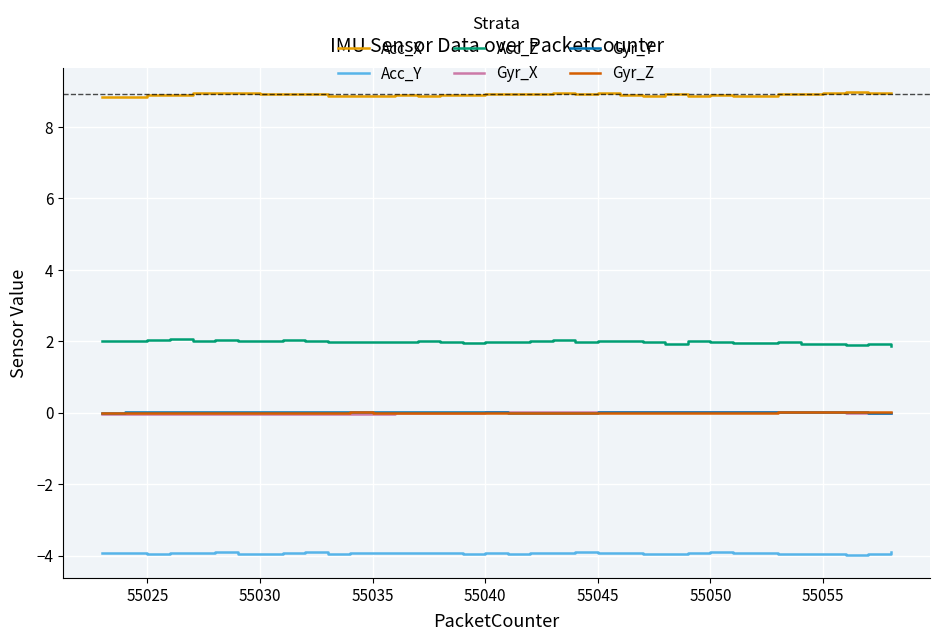

Which series has the largest total across all categories?

Acc_X